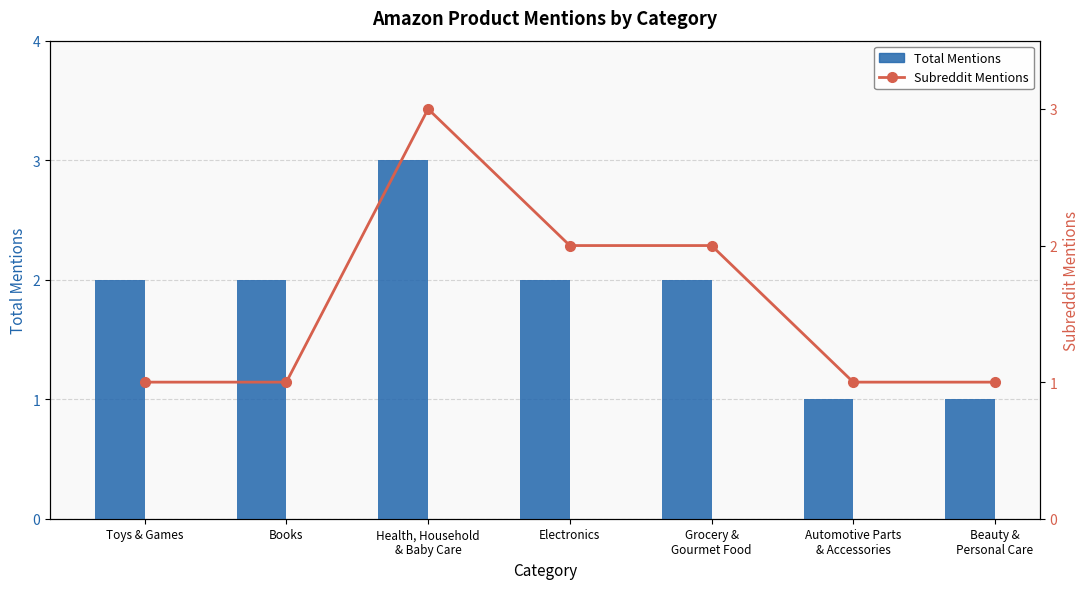

Which label corresponds to the smallest value in the chart?

Automotive Parts
& Accessories